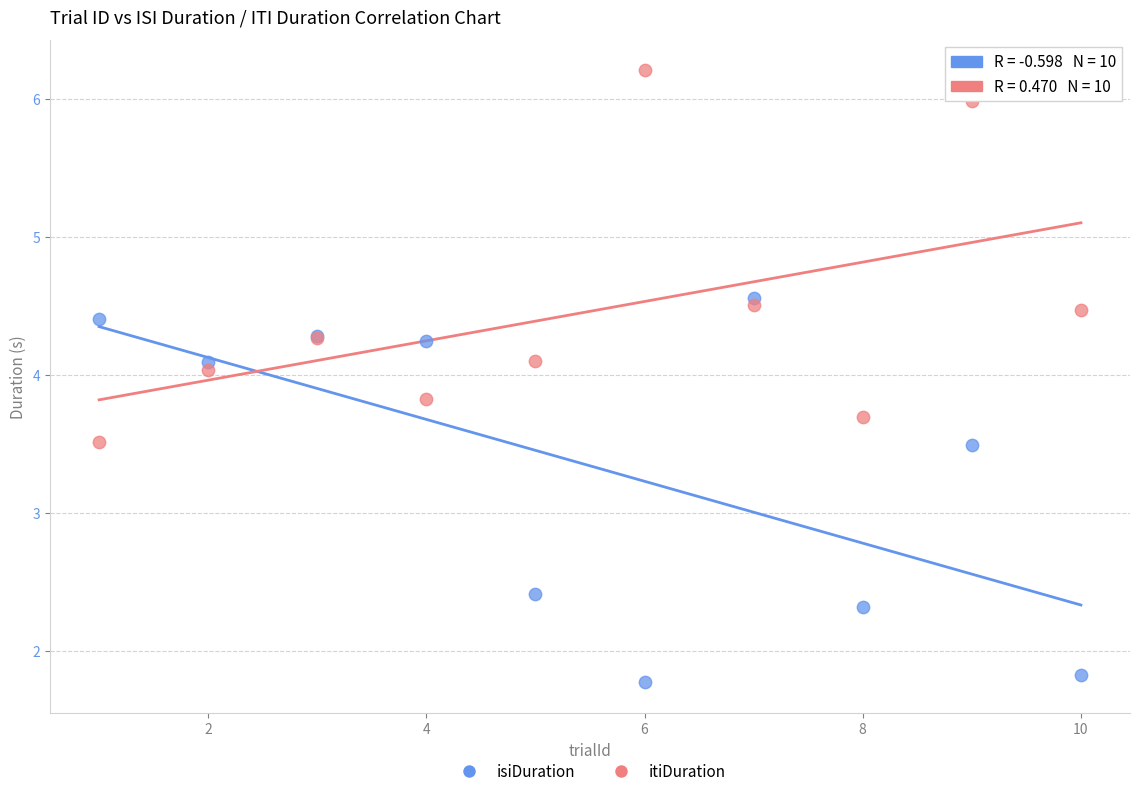

What is the X range (max minus min) for the scatter plot?

9.0